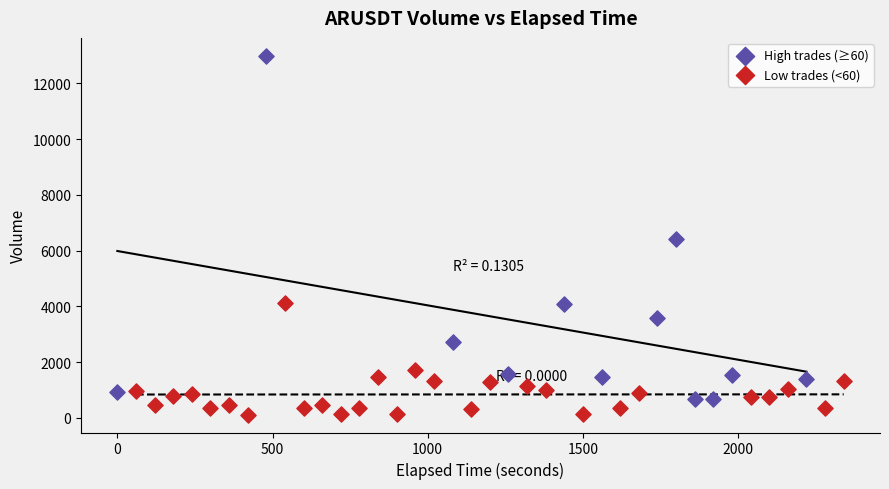

Which series reaches the maximum Y coordinate?

High trades (≥60)